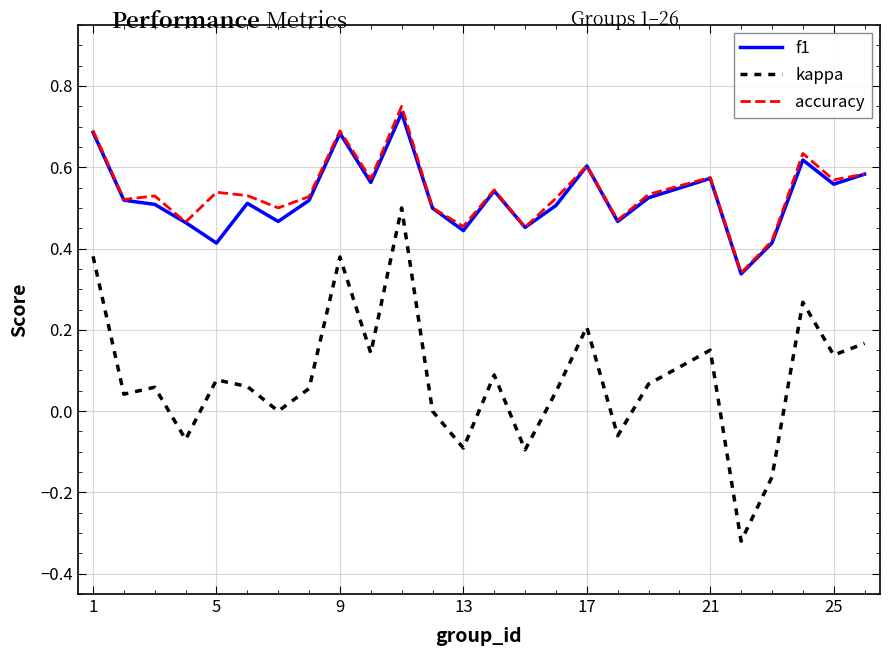

Rank the series by their maximum value, from lowest to highest.

kappa, f1, accuracy